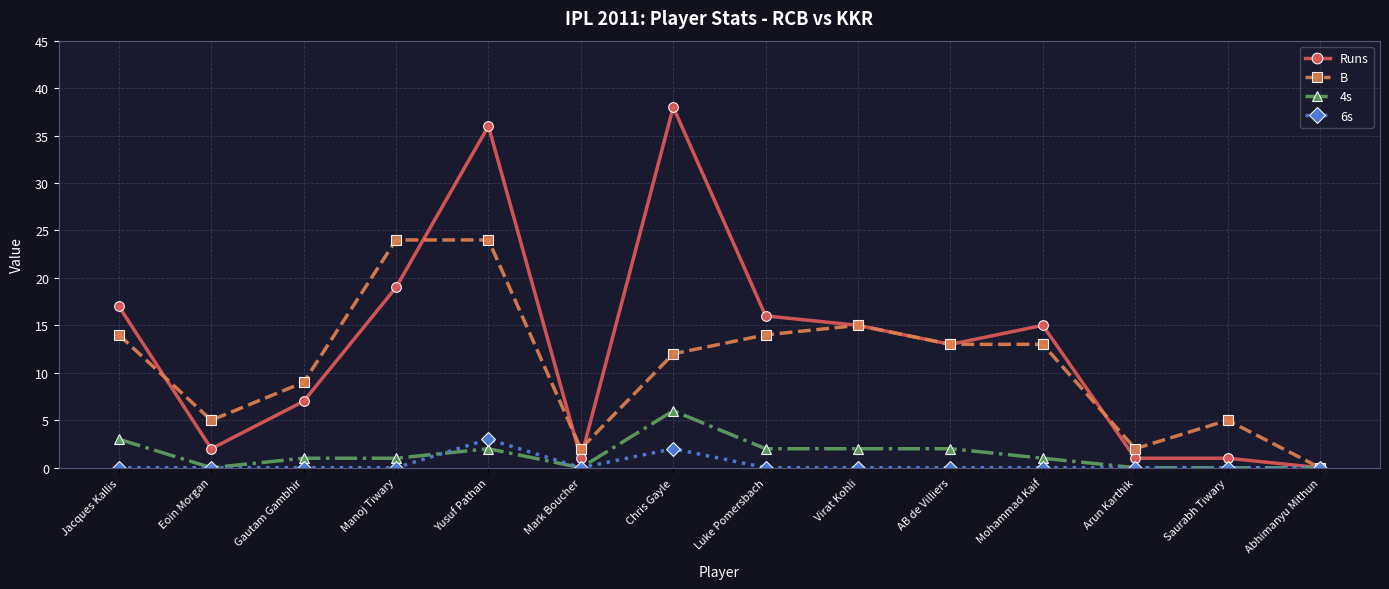

Reading left to right, what are all the values shown in this chart?

Runs: Jacques Kallis=17	Eoin Morgan=2	Gautam Gambhir=7	Manoj Tiwary=19	Yusuf Pathan=36	Mark Boucher=1	Chris Gayle=38	Luke Pomersbach=16	Virat Kohli=15	AB de Villiers=13	Mohammad Kaif=15	Arun Karthik=1	Saurabh Tiwary=1	Abhimanyu Mithun=0
B: Jacques Kallis=14	Eoin Morgan=5	Gautam Gambhir=9	Manoj Tiwary=24	Yusuf Pathan=24	Mark Boucher=2	Chris Gayle=12	Luke Pomersbach=14	Virat Kohli=15	AB de Villiers=13	Mohammad Kaif=13	Arun Karthik=2	Saurabh Tiwary=5	Abhimanyu Mithun=0
4s: Jacques Kallis=3	Eoin Morgan=0	Gautam Gambhir=1	Manoj Tiwary=1	Yusuf Pathan=2	Mark Boucher=0	Chris Gayle=6	Luke Pomersbach=2	Virat Kohli=2	AB de Villiers=2	Mohammad Kaif=1	Arun Karthik=0	Saurabh Tiwary=0	Abhimanyu Mithun=0
6s: Jacques Kallis=0	Eoin Morgan=0	Gautam Gambhir=0	Manoj Tiwary=0	Yusuf Pathan=3	Mark Boucher=0	Chris Gayle=2	Luke Pomersbach=0	Virat Kohli=0	AB de Villiers=0	Mohammad Kaif=0	Arun Karthik=0	Saurabh Tiwary=0	Abhimanyu Mithun=0